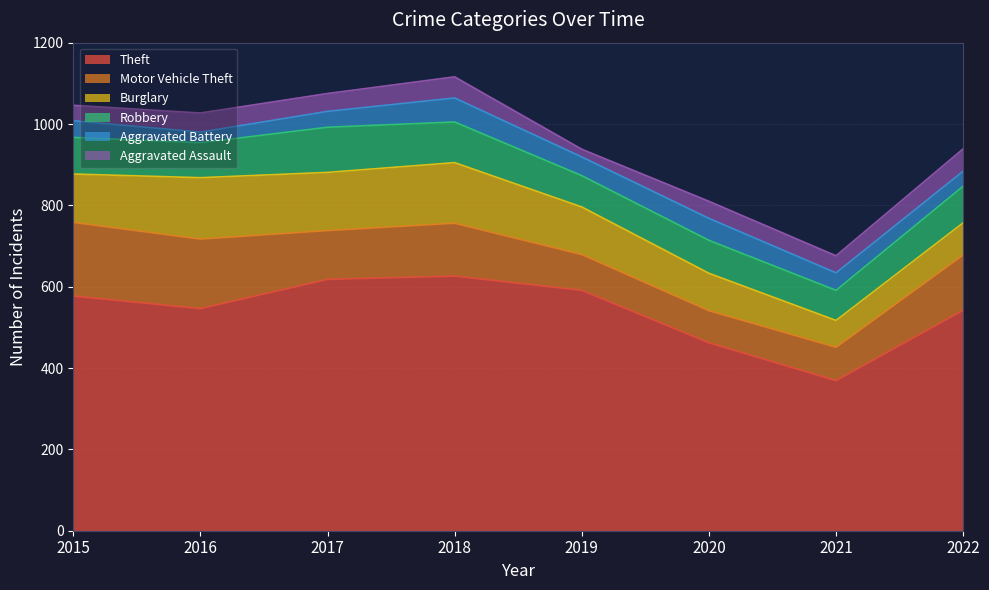

How many interior local valleys does the Motor Vehicle Theft series have?

2